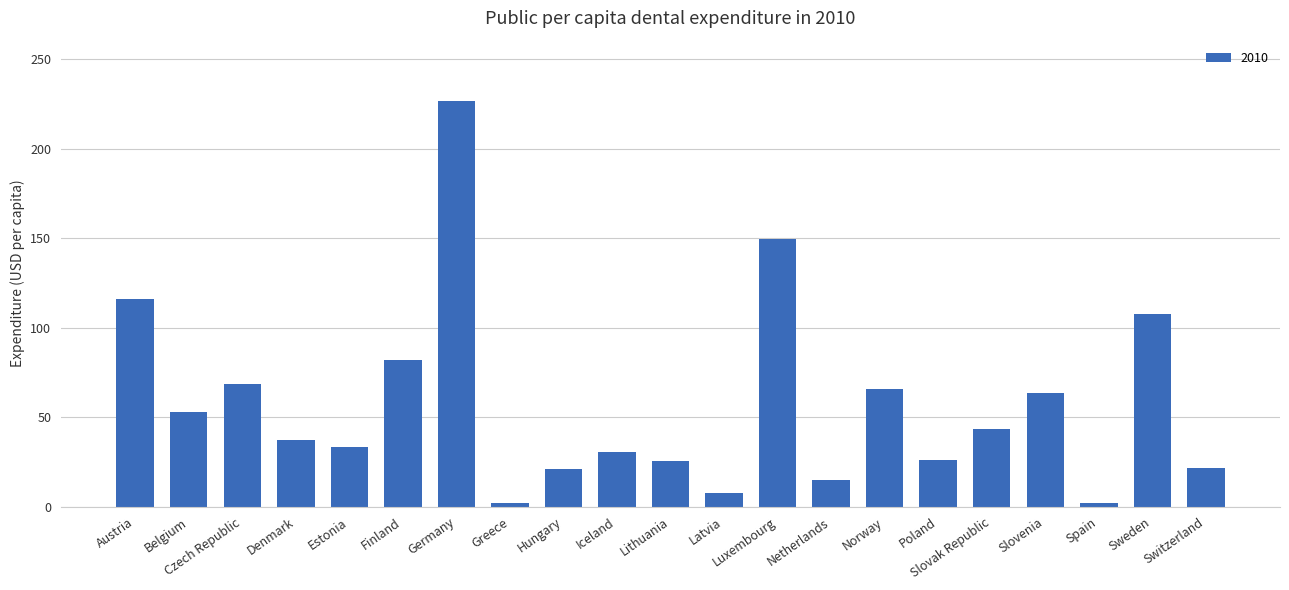

What value does the data have at Poland?

26.0